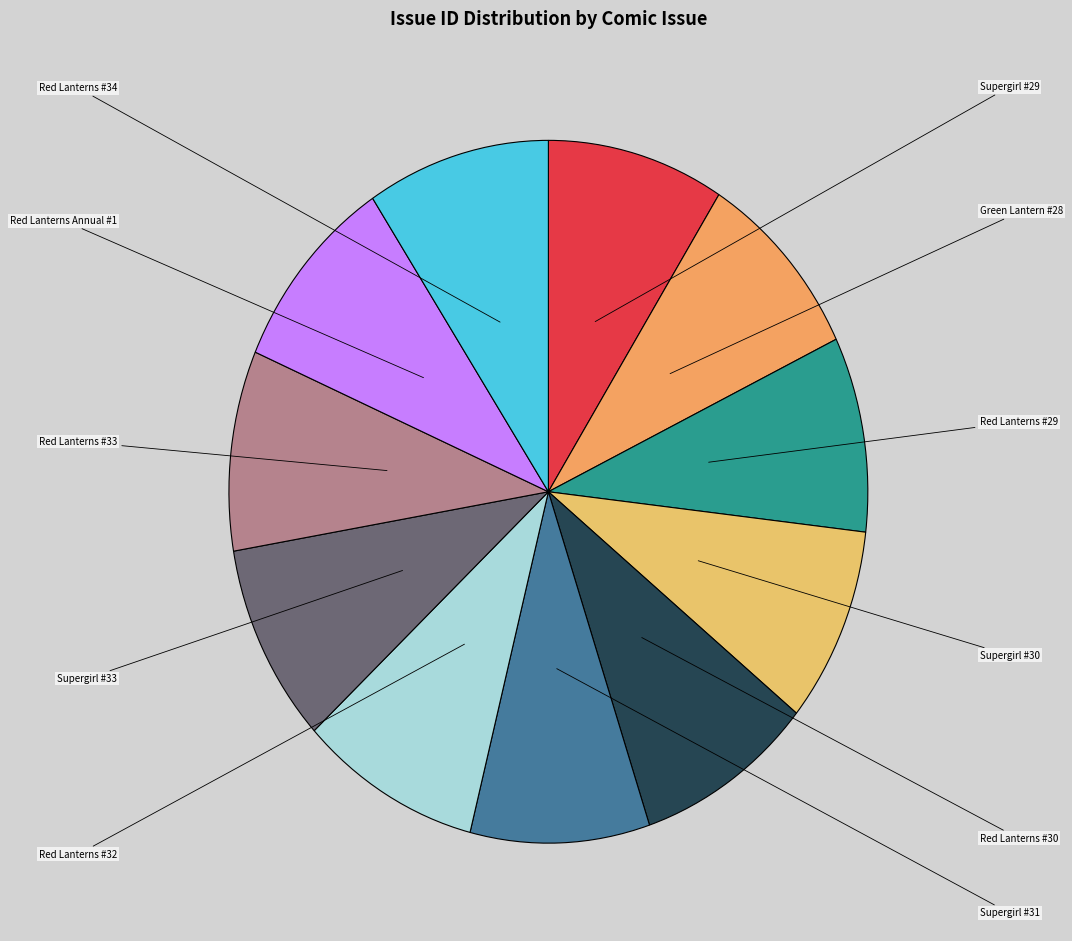

Count the number of slices in the pie.

11